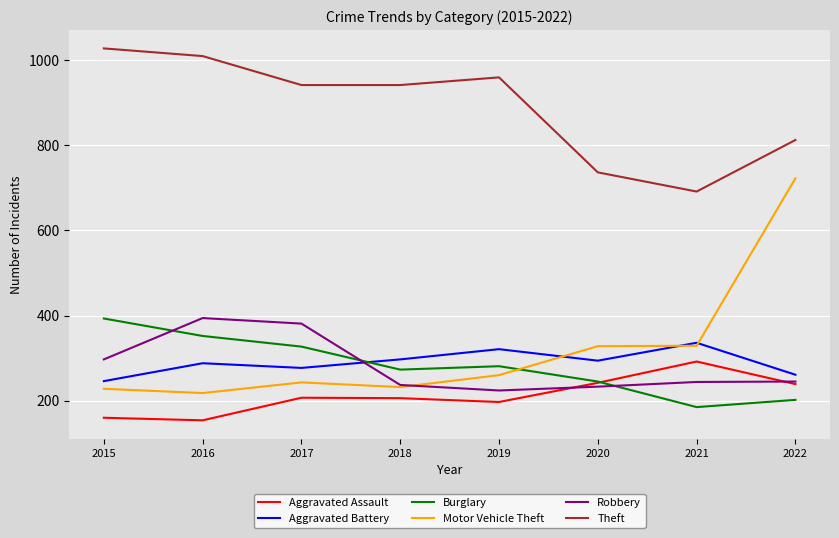

Where is Theft nearest to the value 859?

2022